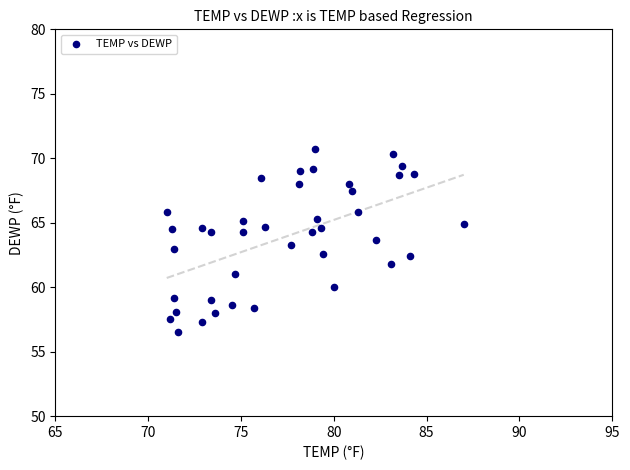

What is the range of X values (max minus min)?

16.0